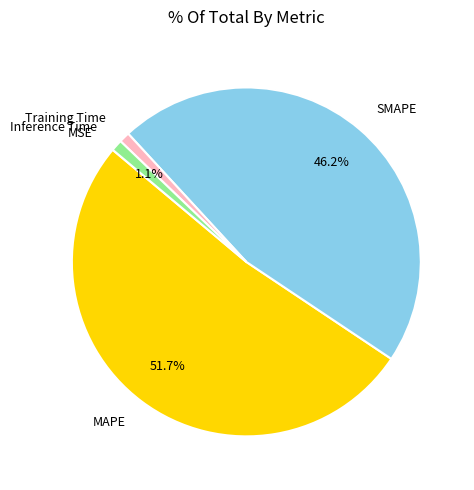

True or false: MAPE accounts for 59% of the total.

False